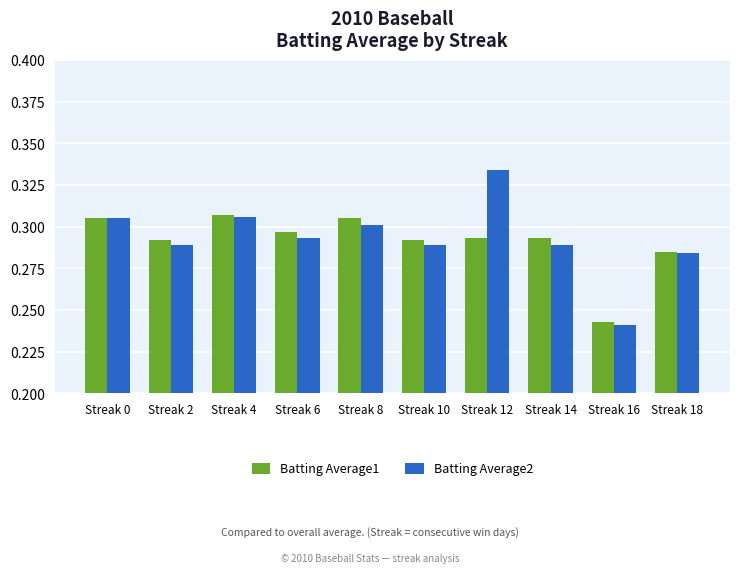

The value of Batting Average1 at Streak 0 is 0.5. True or false?

False